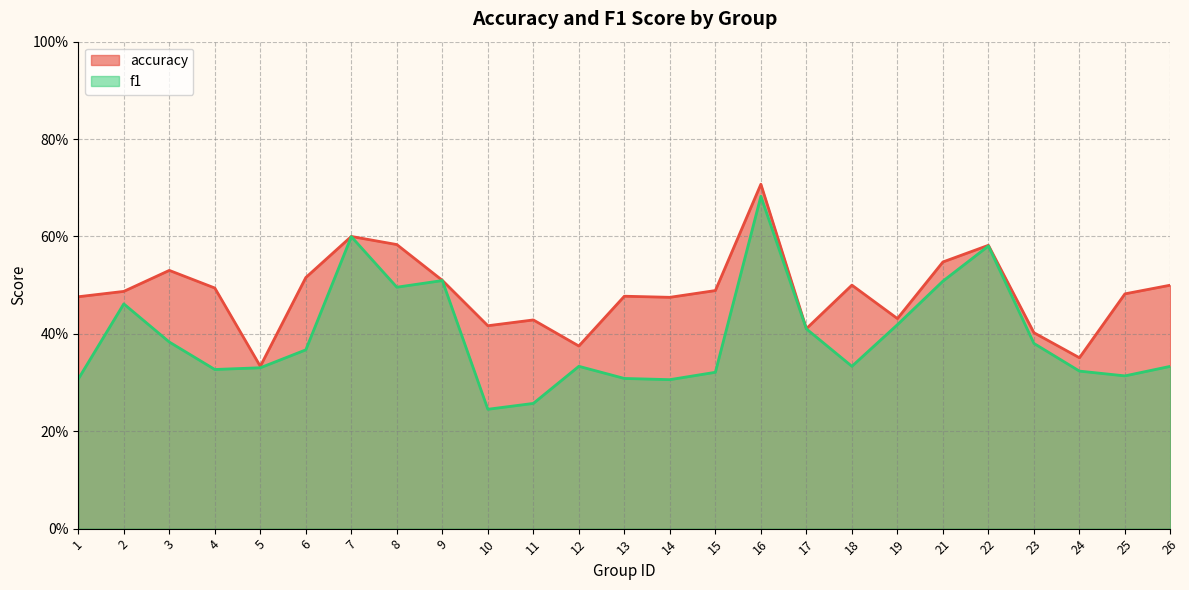

True or false: accuracy has more than 0 interior local peaks.

True